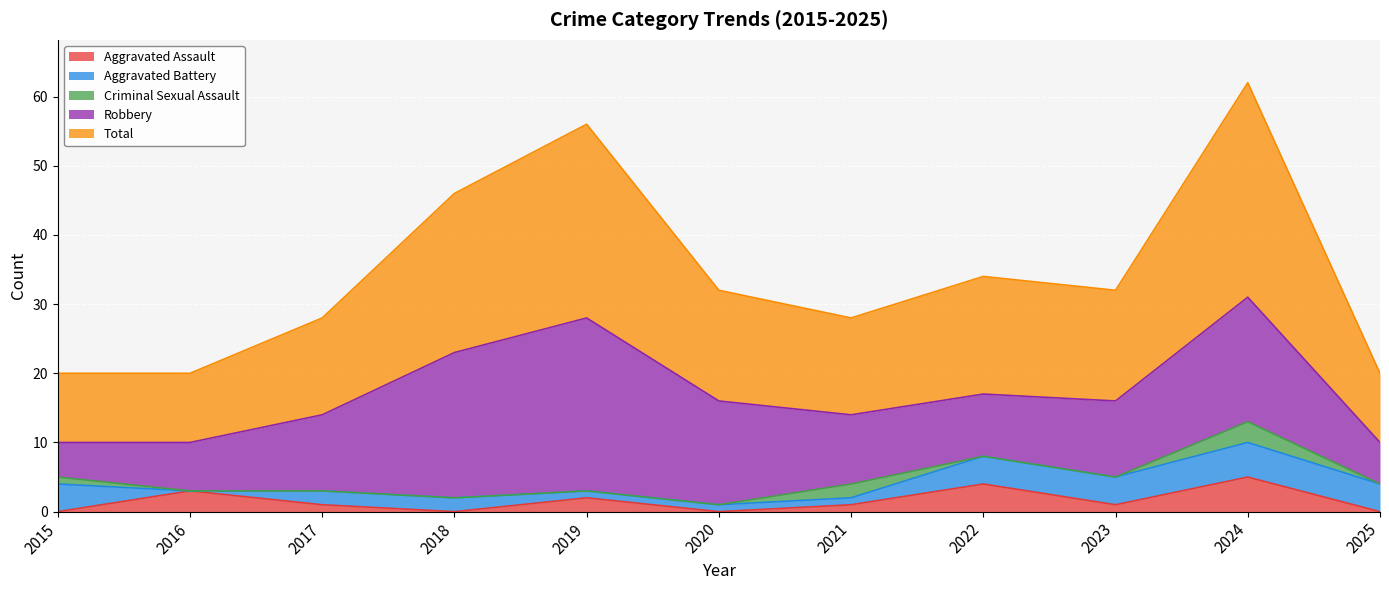

At which category is the sum across all series the highest?

2024